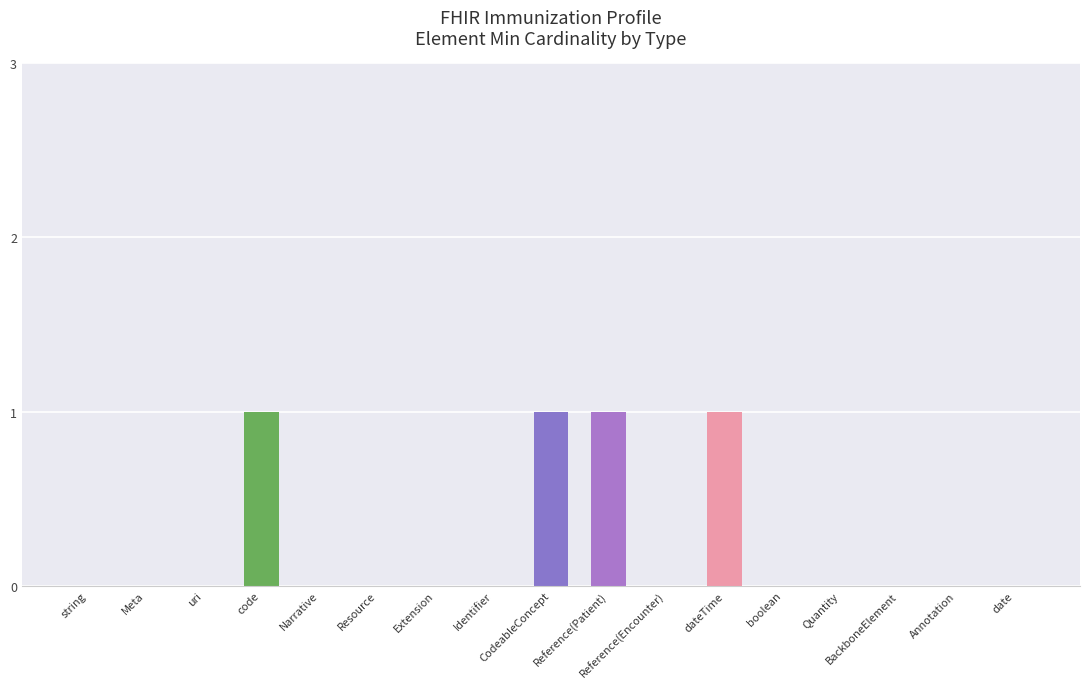

List the labels in order of Base Min value, largest first.

code, CodeableConcept, Reference(Patient), dateTime, string, Meta, uri, Narrative, Resource, Extension, Identifier, Reference(Encounter), boolean, Quantity, BackboneElement, Annotation, date